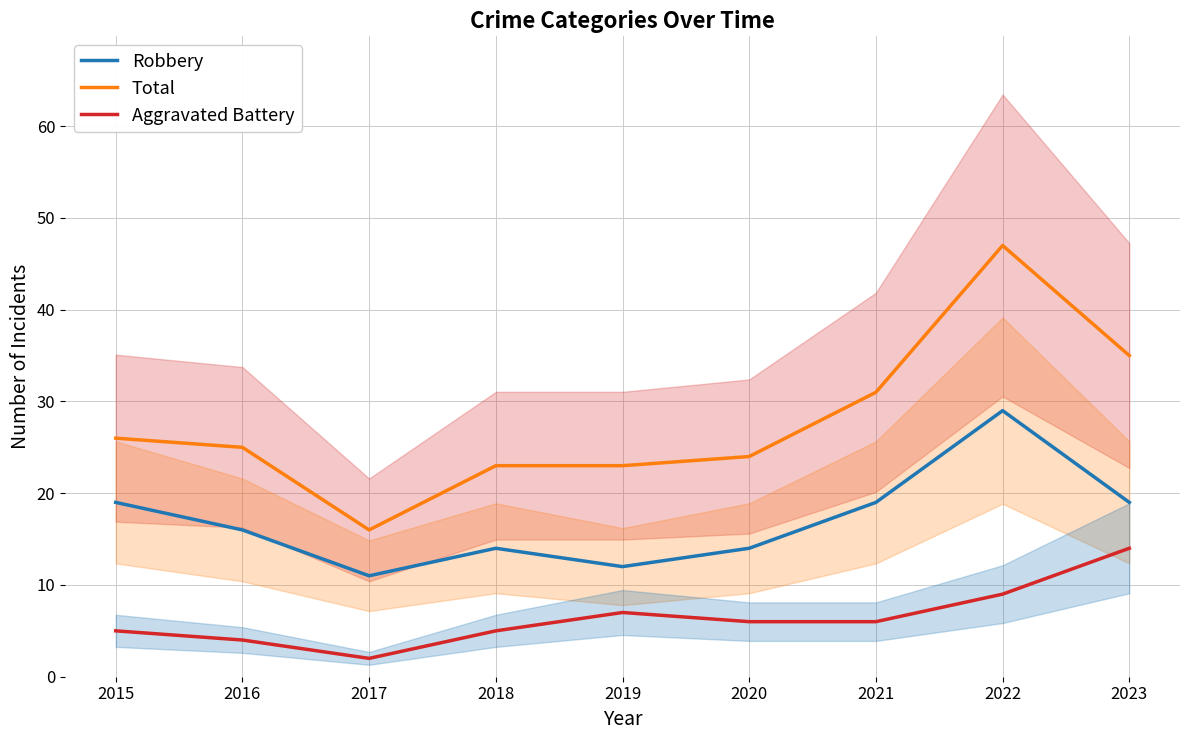

What is the value of the Robbery point at the 1st from the left?

19